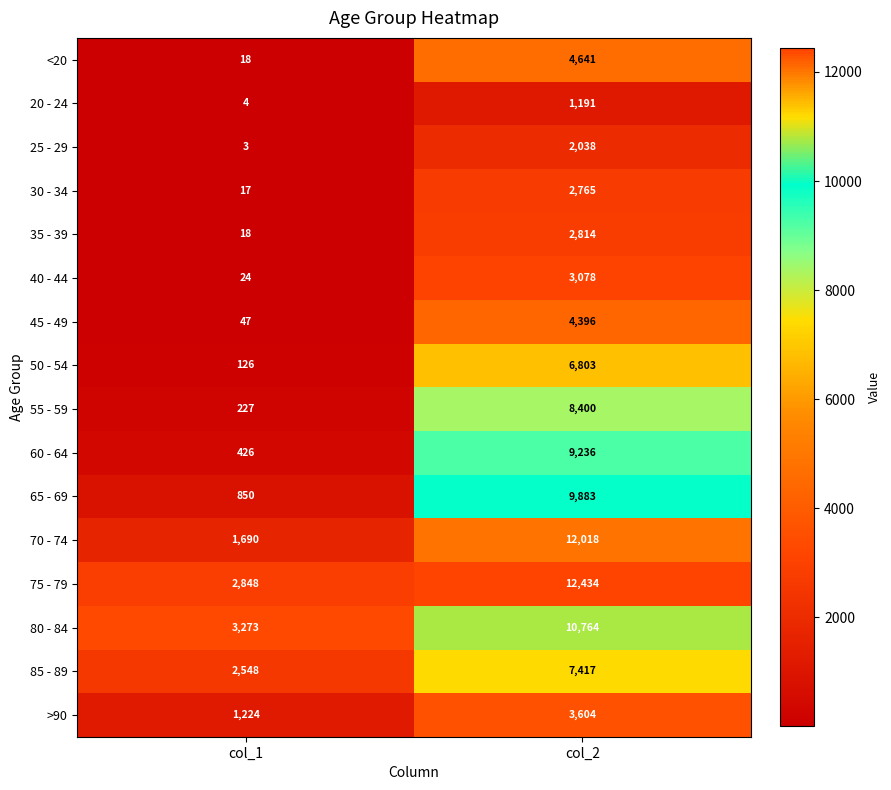

At how many categories does at least one series exceed 8831?

1